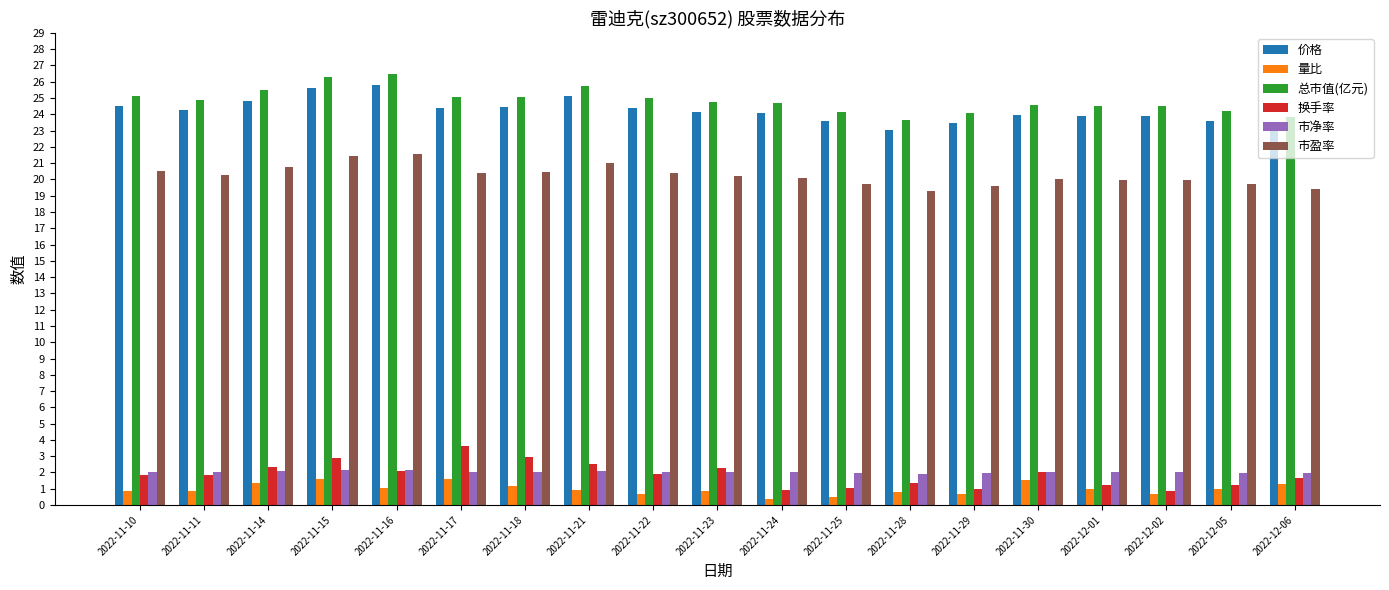

What is the difference between the highest and lowest values at 2022-11-11?

24.0